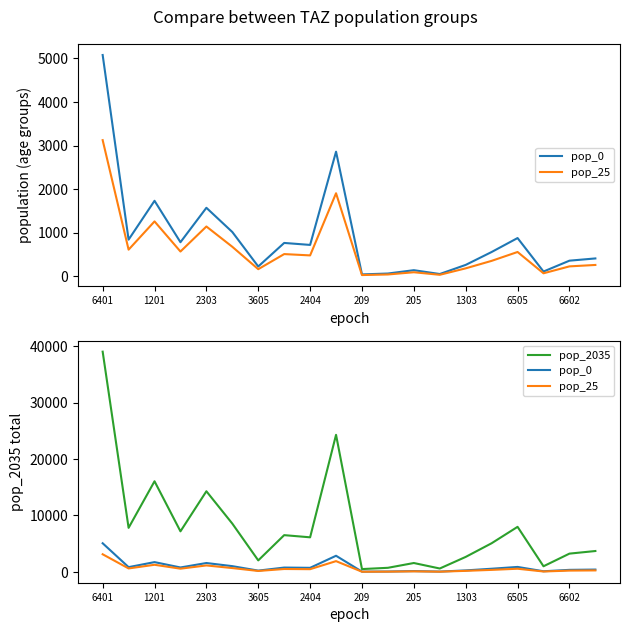

Reading left to right, list all the values displayed in this chart.

pop_0: 5075.4	842.0	1732.6	783.1	1572.2	1016.9	226.3	766.4	721.0	2858.8	45.0	65.2	141.6	54.0	263.0	558.8	878.5	110.7	359.8	411.1
pop_25: 3123.3	612.4	1260.1	569.5	1143.4	677.9	164.6	510.9	480.7	1905.8	30.0	43.5	94.4	36.0	184.1	355.6	559.0	70.5	228.9	261.6
pop_2035: 39041.8	7808.0	16066.2	7190.1	14293.0	8558.9	2037.1	6514.3	6128.7	24299.3	499.4	724.5	1573.6	599.5	2656.2	5080.0	7986.2	996.5	3237.8	3699.7